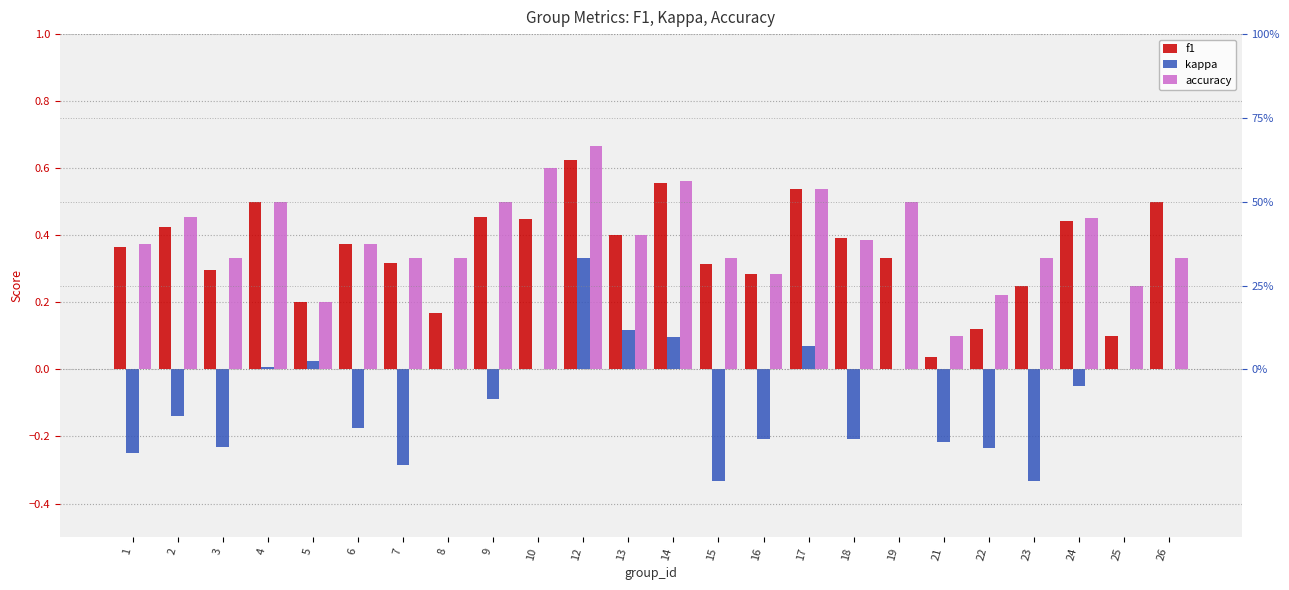

What is the sum of all accuracy values?

9.4